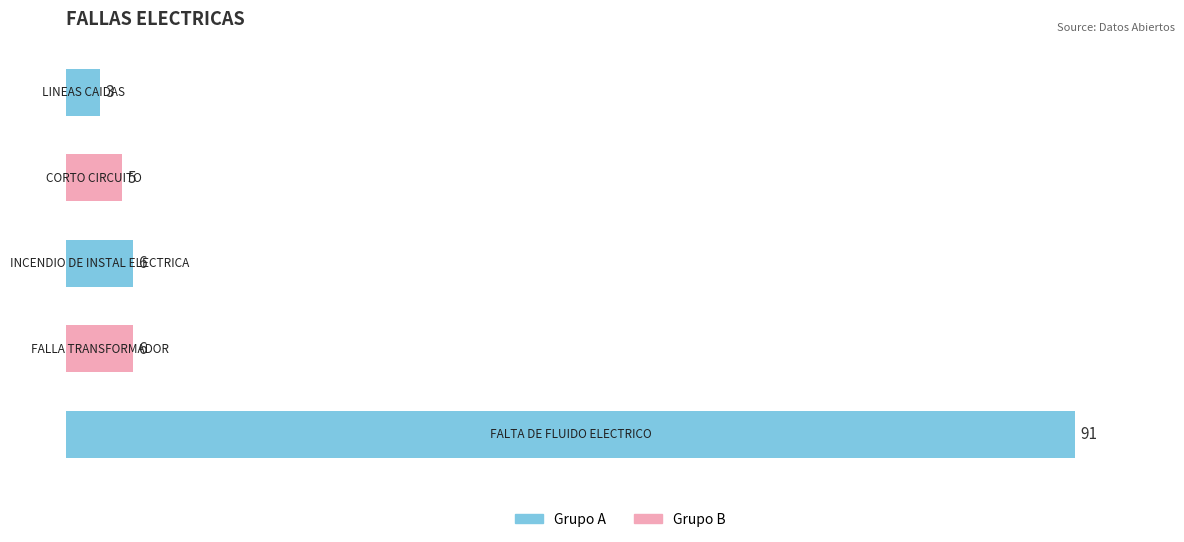

What is the difference between the maximum and second lowest values?

86